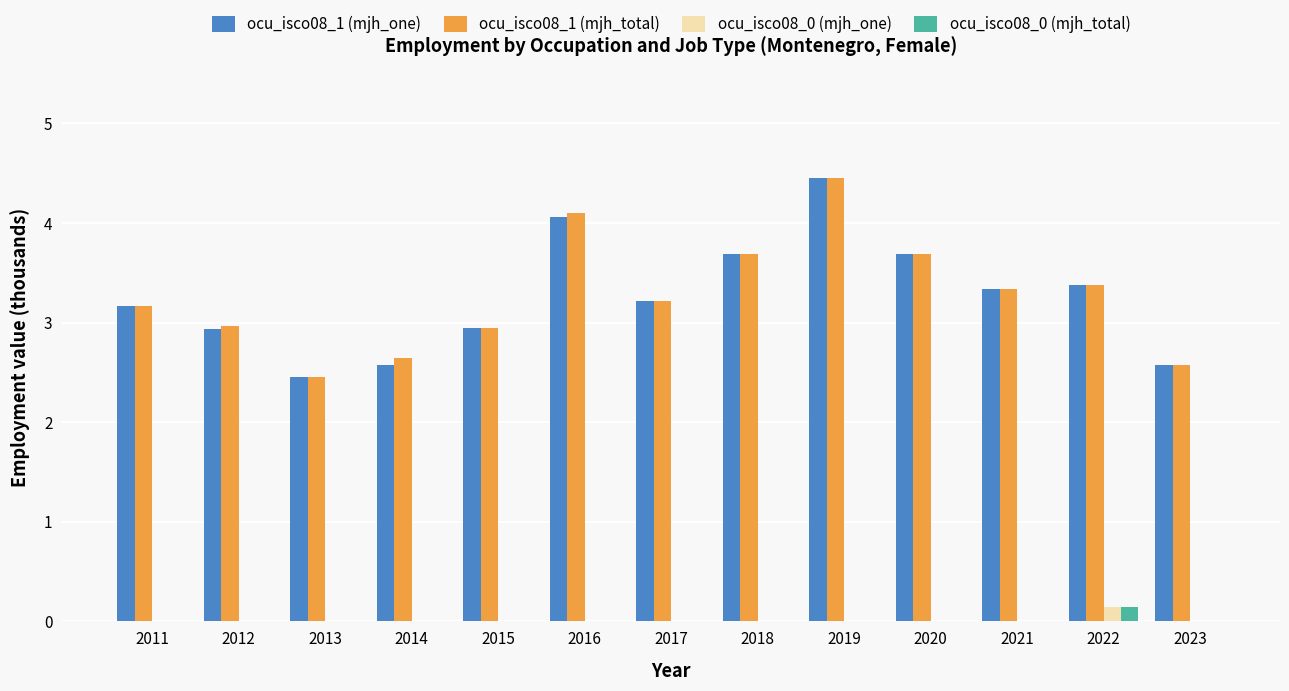

Is the value of ocu_isco08_1 (mjh_one) at 2022 greater than the value of ocu_isco08_0 (mjh_total) at 2019?

Yes